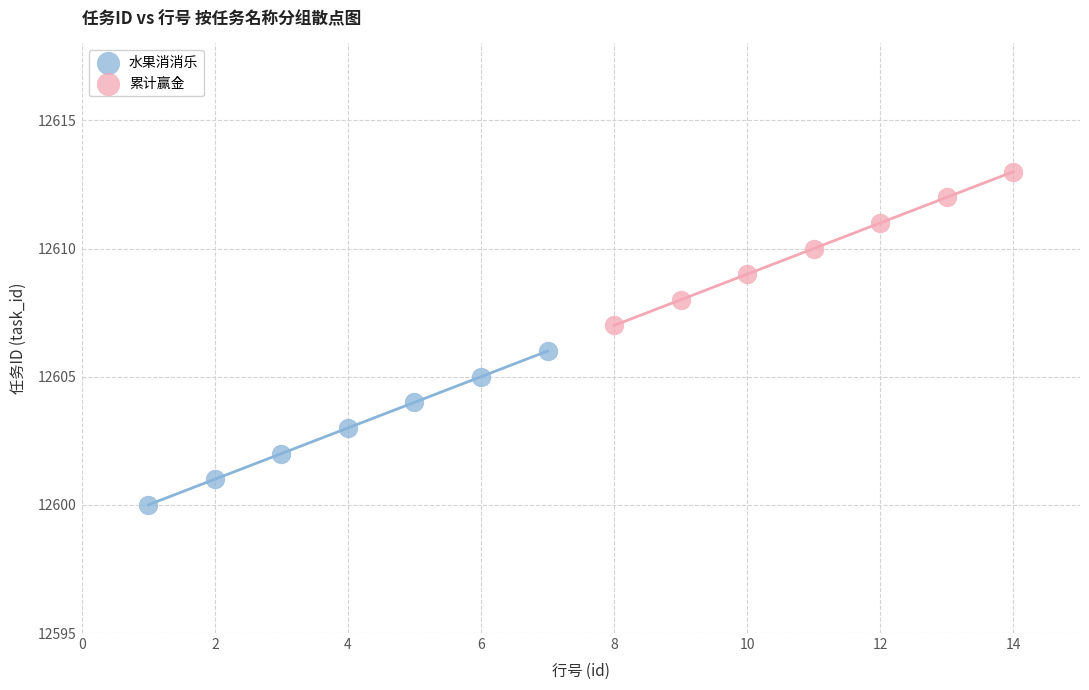

Which series reaches the maximum Y coordinate?

累计赢金